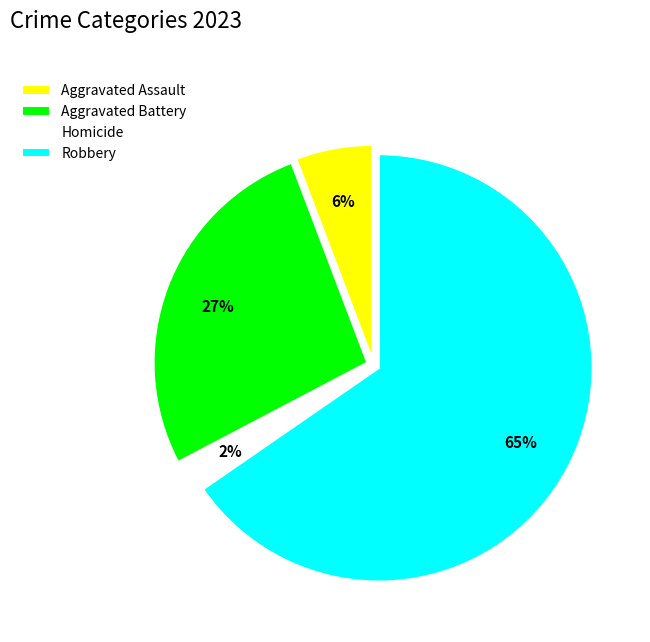

To the nearest percent, what percentage of the pie is Homicide?

2%